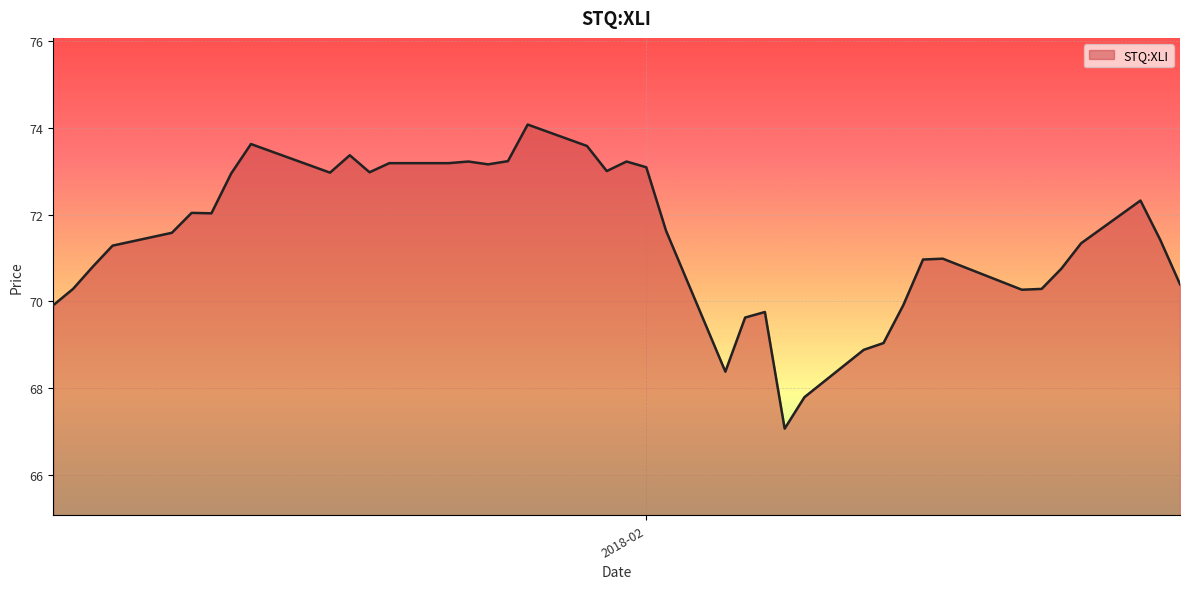

What is the difference between the maximum and minimum values?

7.0